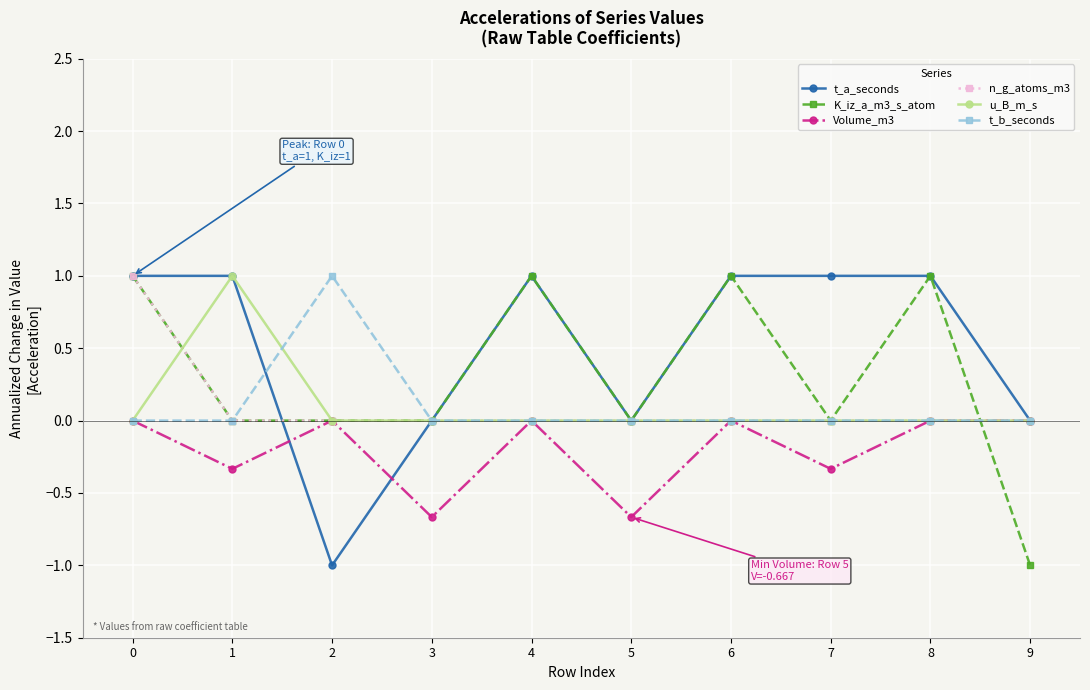

How many series are shown in this chart?

6